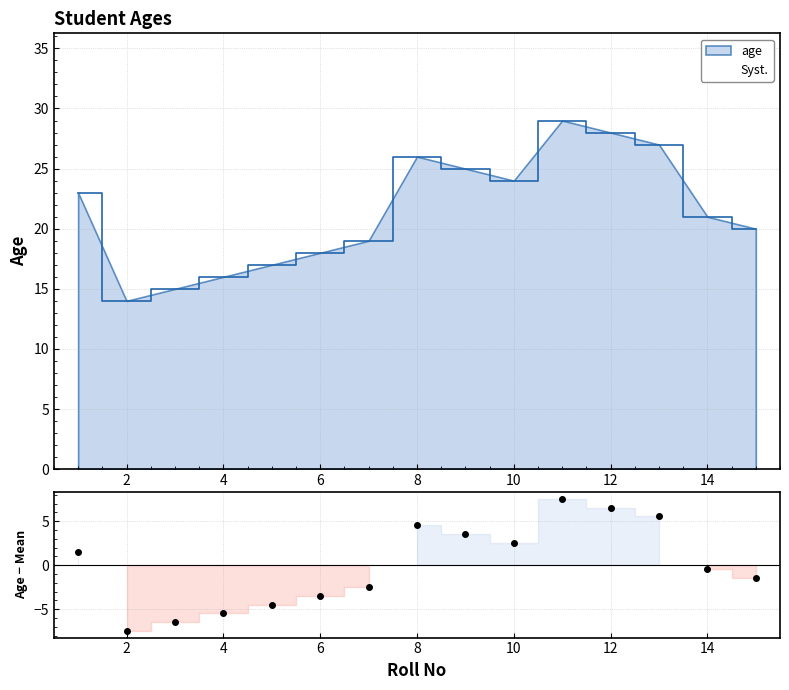

Approximately how many times larger is the value at 6 compared to 10?

0.8